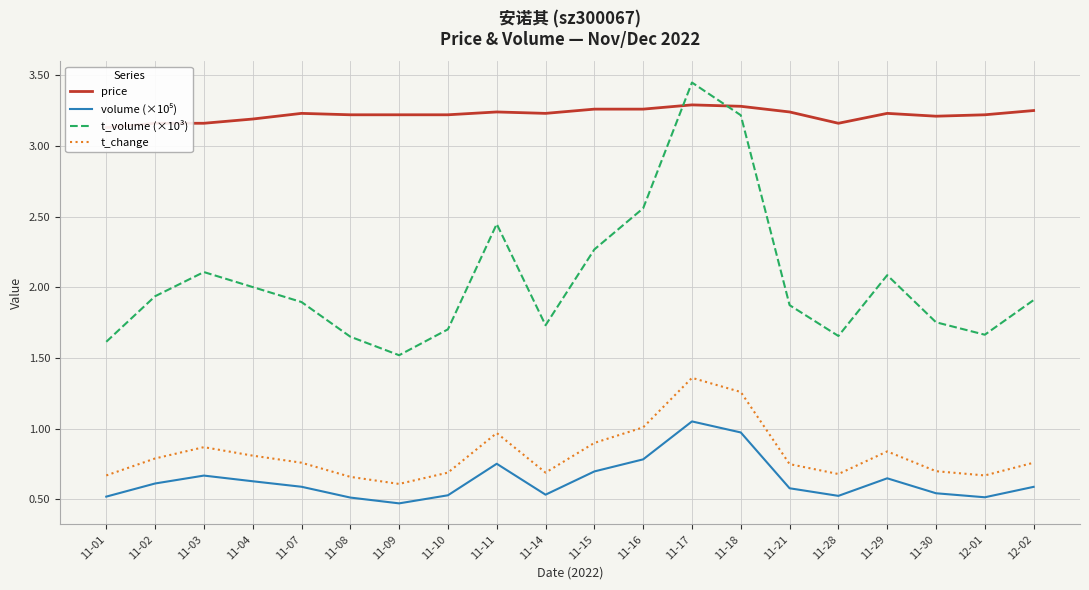

List the series in order of their peak value, lowest first.

volume (×10⁵), t_change, price, t_volume (×10³)